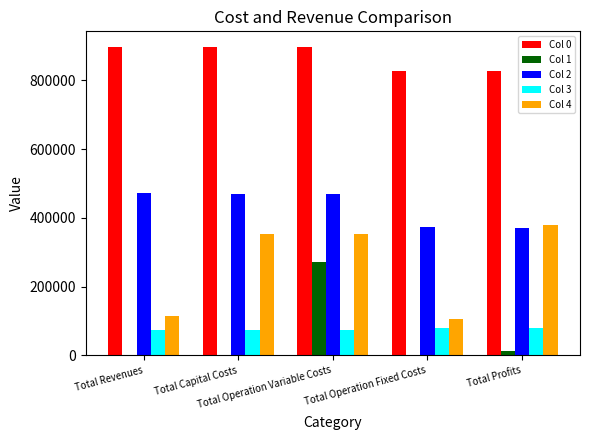

Which series has the largest total across all categories?

Col 0